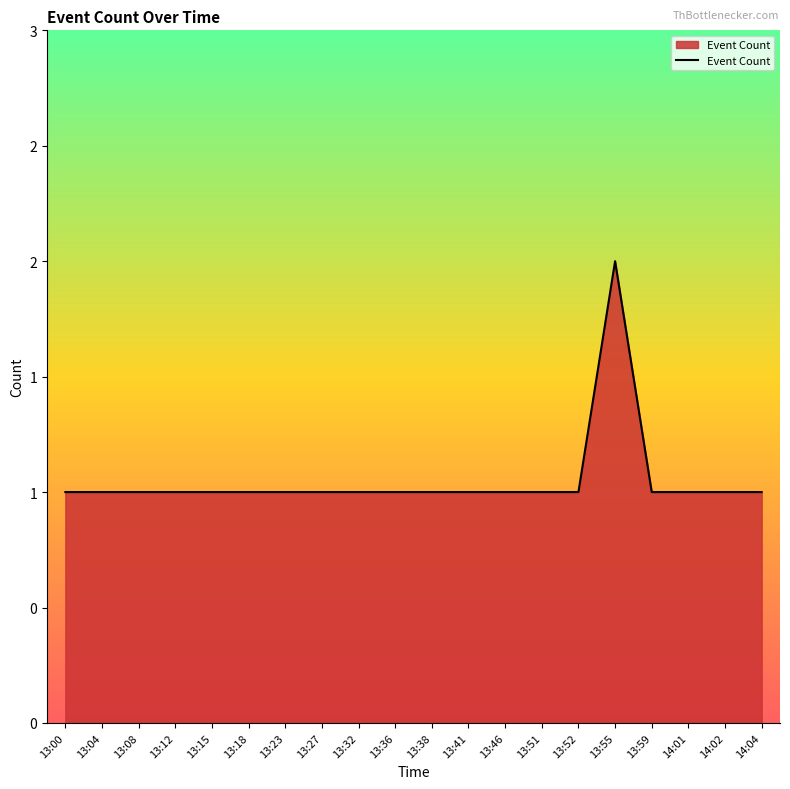

True or false: the data shows 1 at 13:52.

True